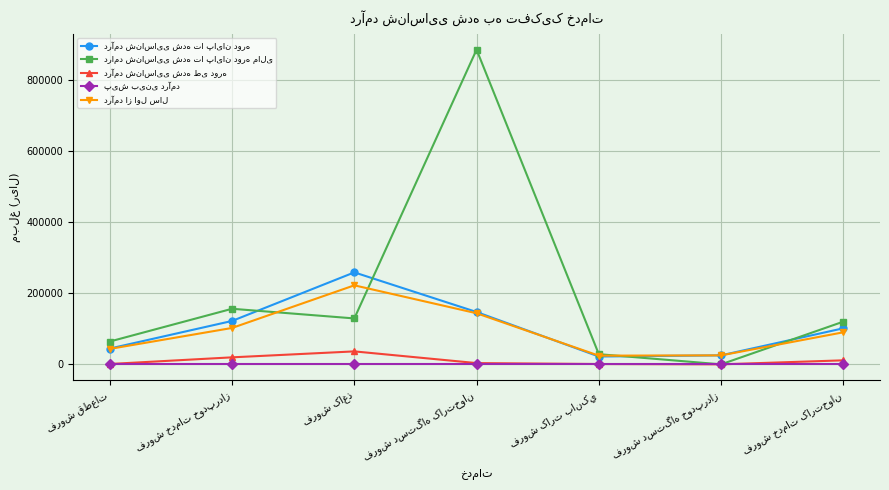

True or false: درآمد شناسایی شده طی دوره has more than 1 interior local peaks.

False